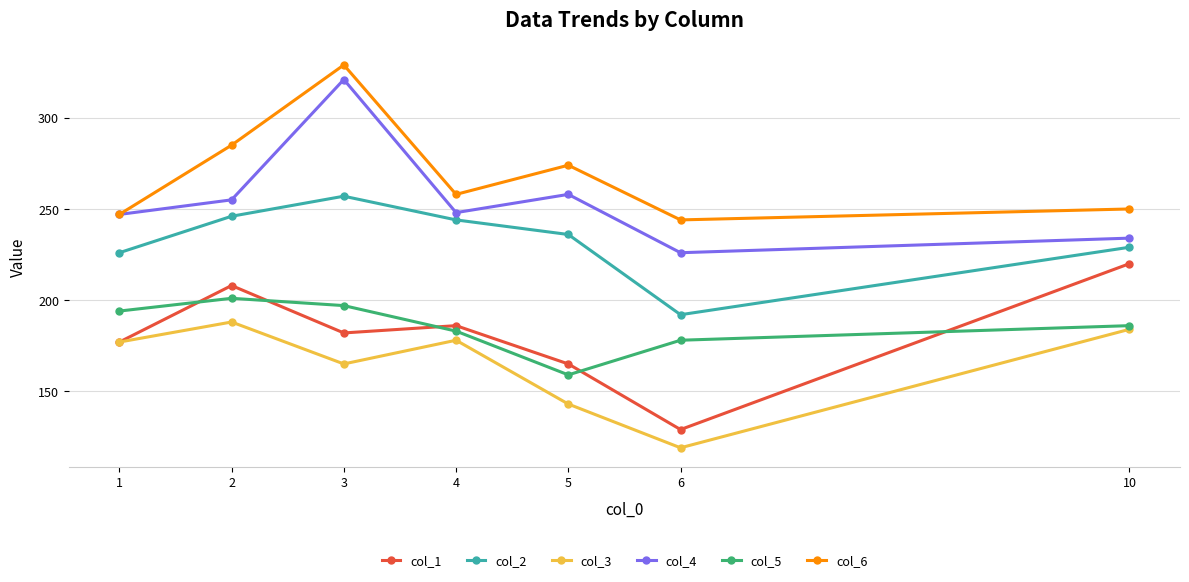

Read the col_6 value at 3, to the nearest 10.

330